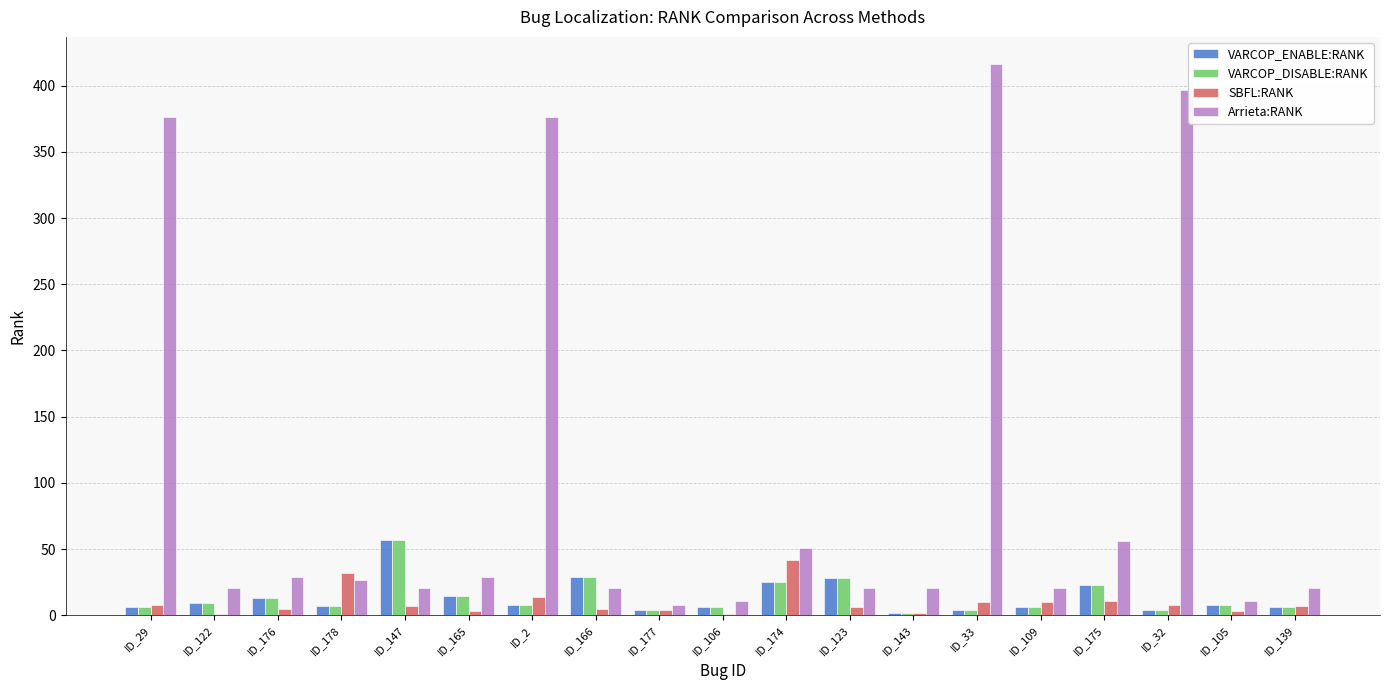

At which label does Arrieta:RANK first exceed 21?

ID_29